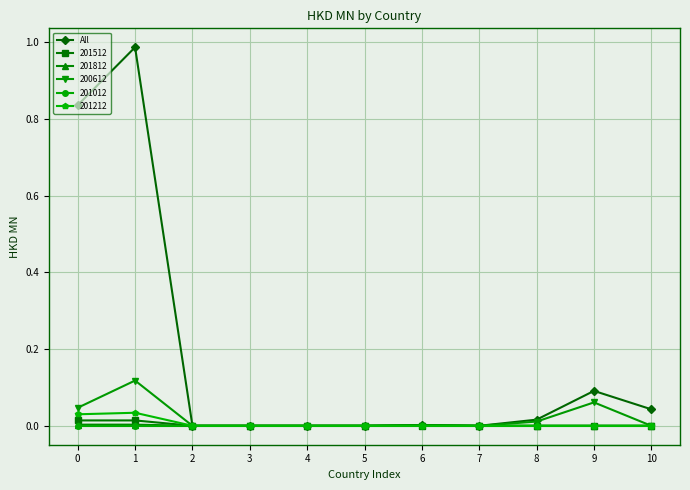

Is this an area chart (filled region under the line)?

No